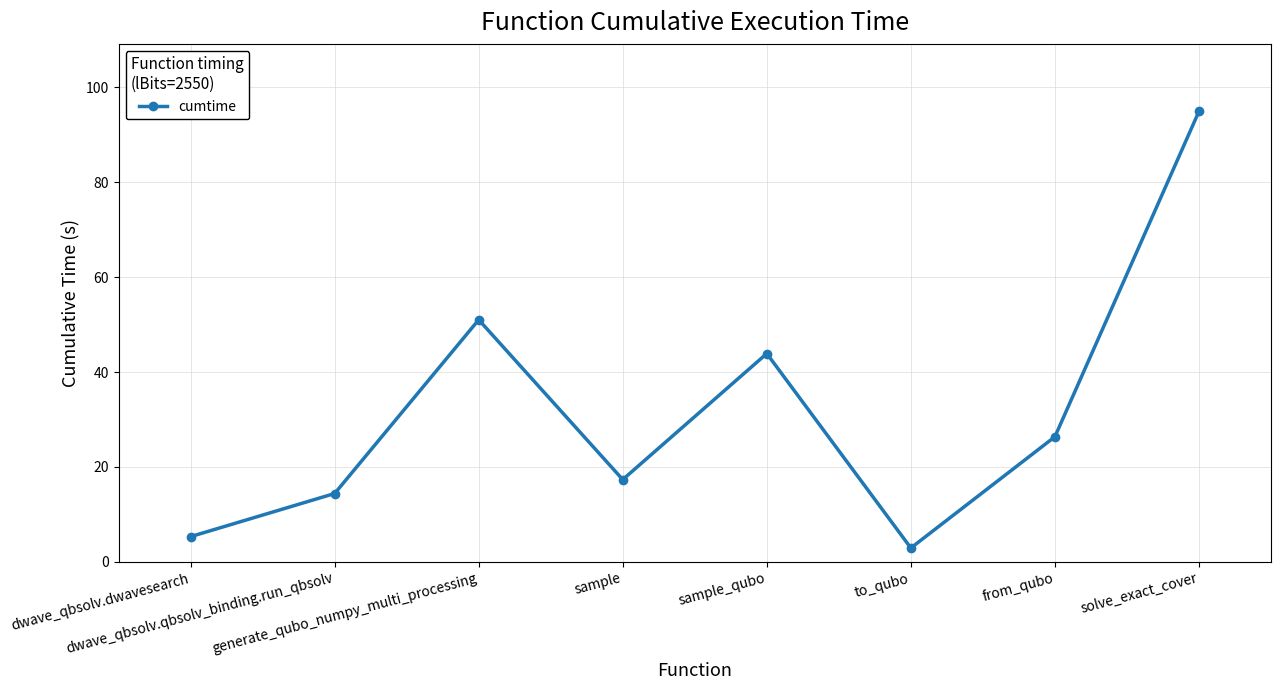

Reading left to right, list all the values displayed in this chart.

dwave_qbsolv.dwavesearch=5.3	dwave_qbsolv.qbsolv_binding.run_qbsolv=14.4	generate_qubo_numpy_multi_processing=51.0	sample=17.3	sample_qubo=43.9	to_qubo=2.9	from_qubo=26.4	solve_exact_cover=94.9